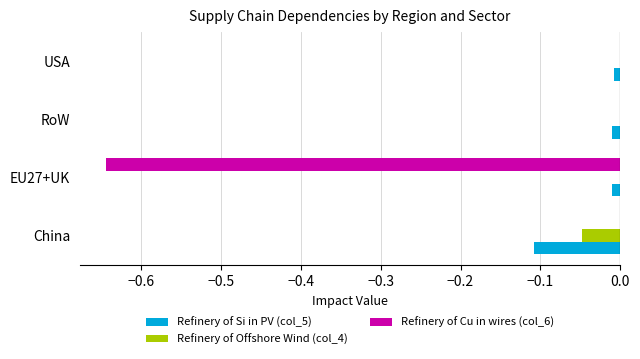

Is the value of Refinery of Cu in wires (col_6) at USA greater than the value of Refinery of Si in PV (col_5) at China?

Yes